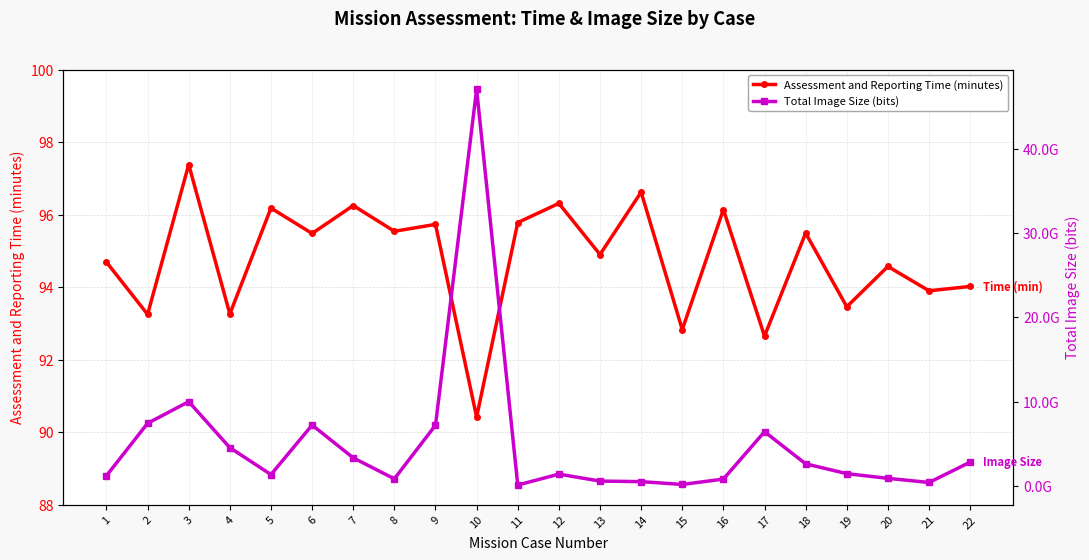

Which series changed the most between 10 and 18?

Total Image Size (bits)